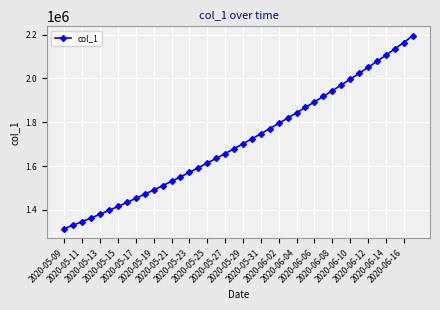

What is the greatest value displayed?

2193648.8